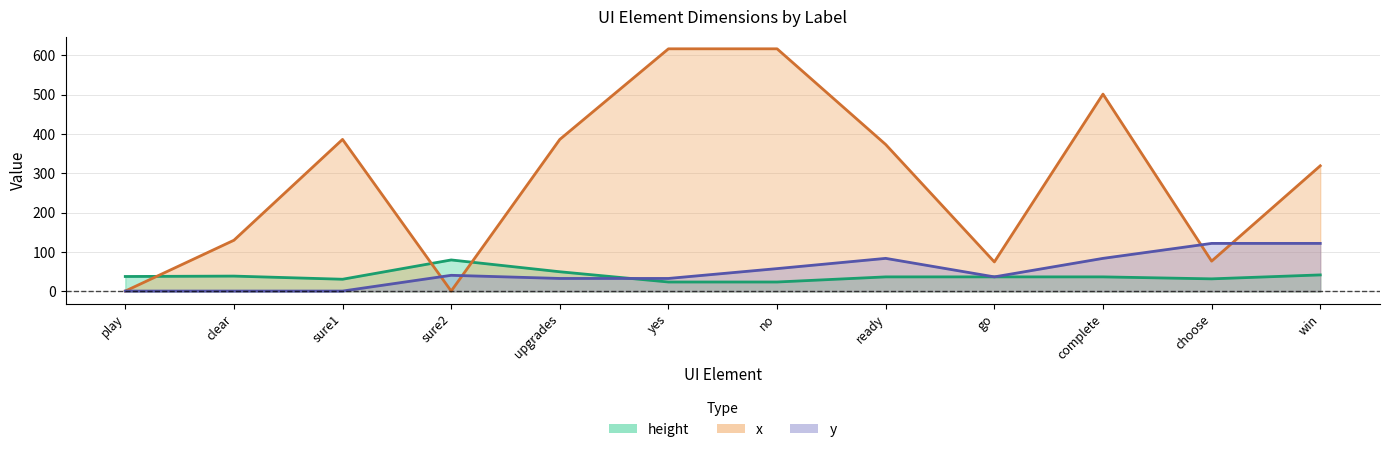

At which label does height reach its peak?

sure2